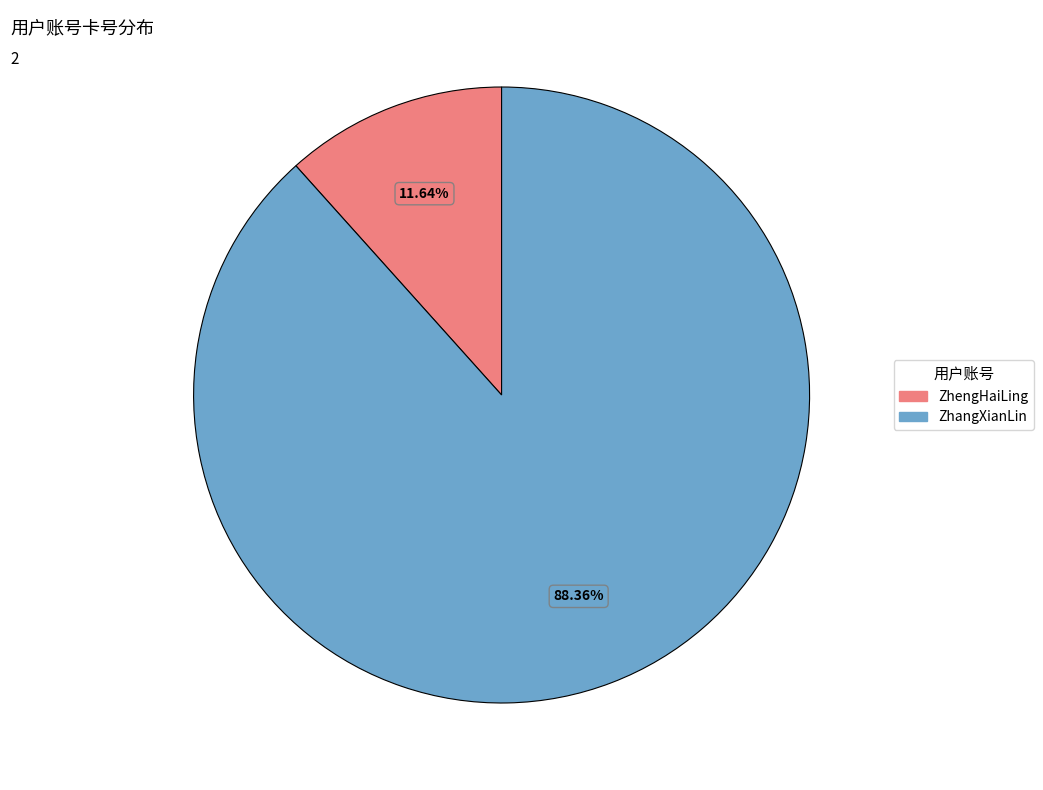

Is it true that ZhengHaiLing is 17% of the pie?

False